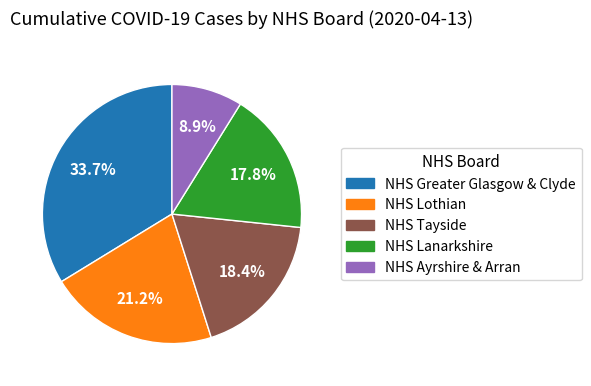

Does any single category account for the majority?

No